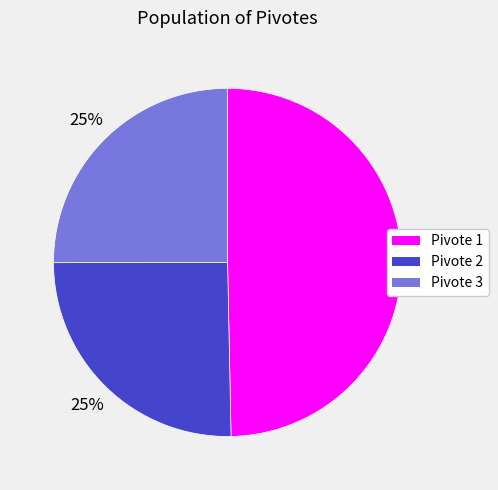

How many segments does this pie chart have?

3